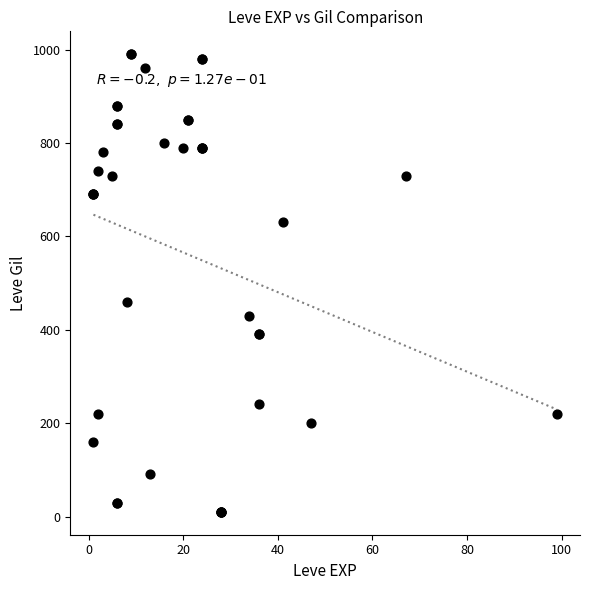

What Y value in the scatter plot is closest to 500?

460